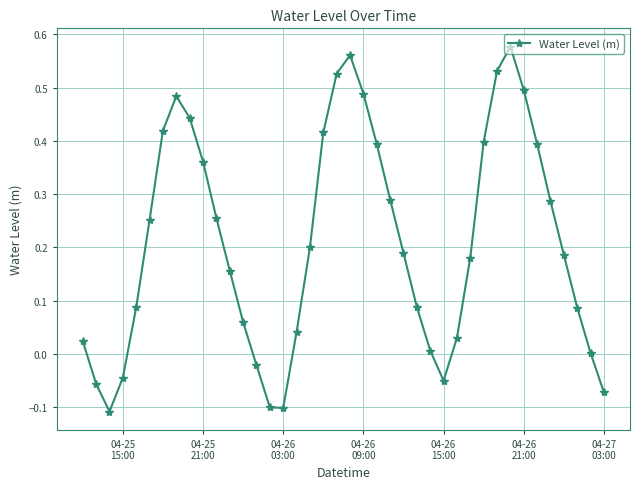

How many distinct data groups are displayed?

1